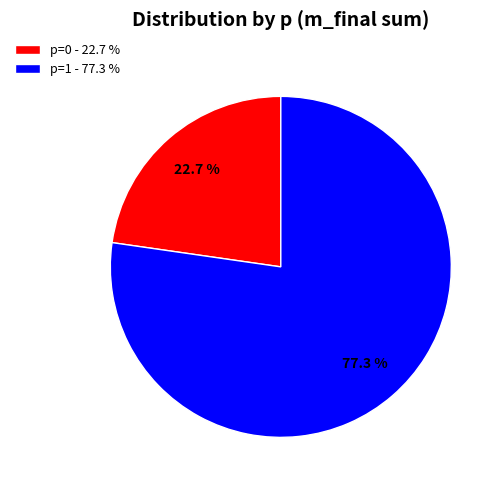

Is the sum of p=0 - 22.7 % and p=1 - 77.3 % greater than half?

Yes